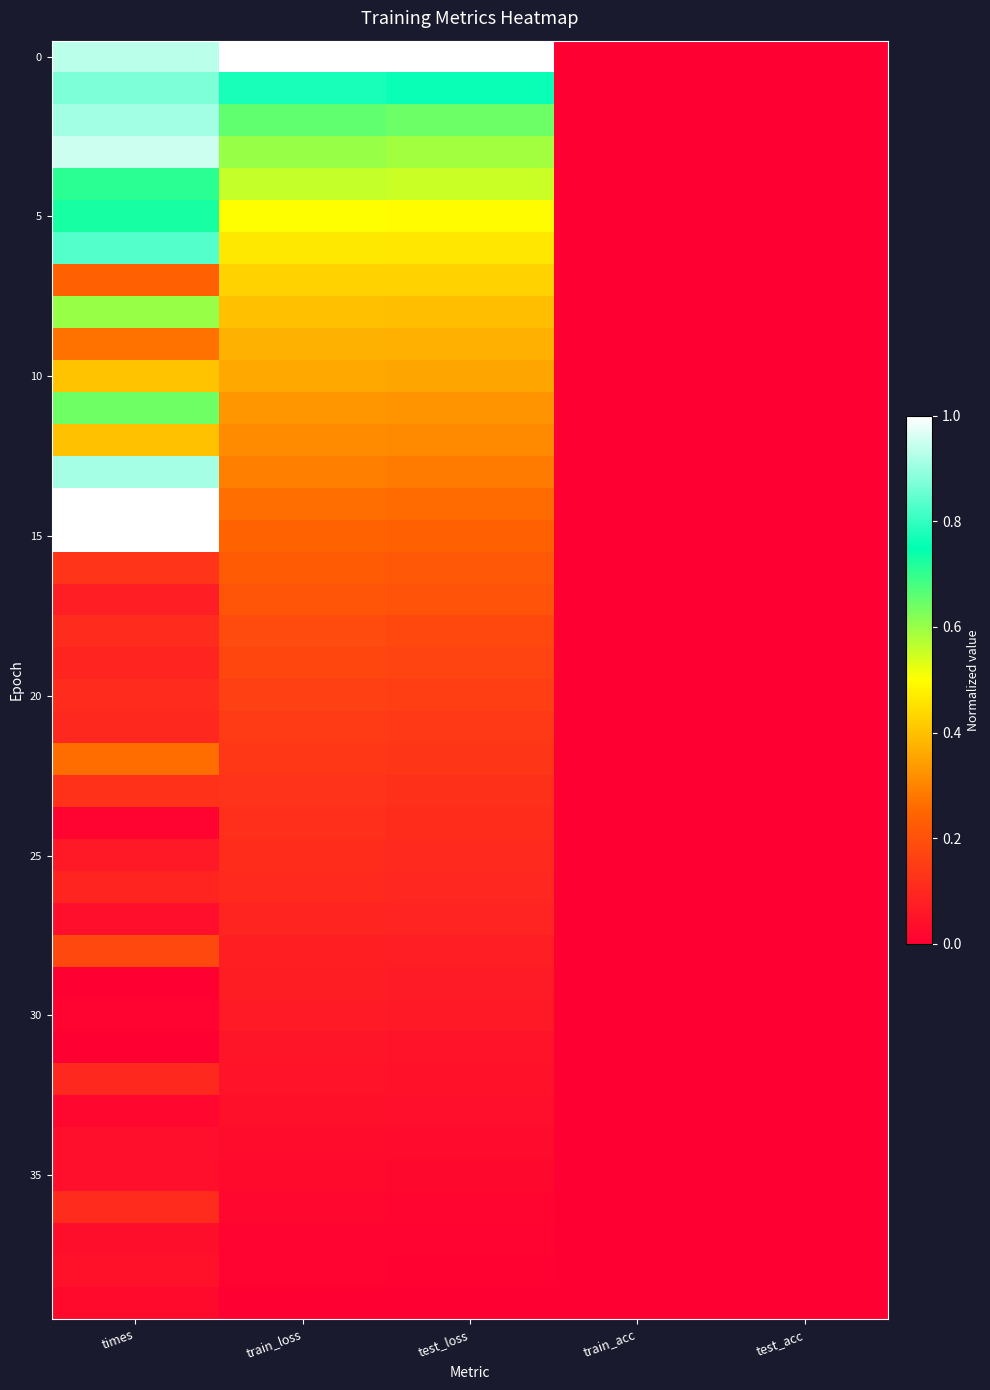

How many series are shown in this chart?

40